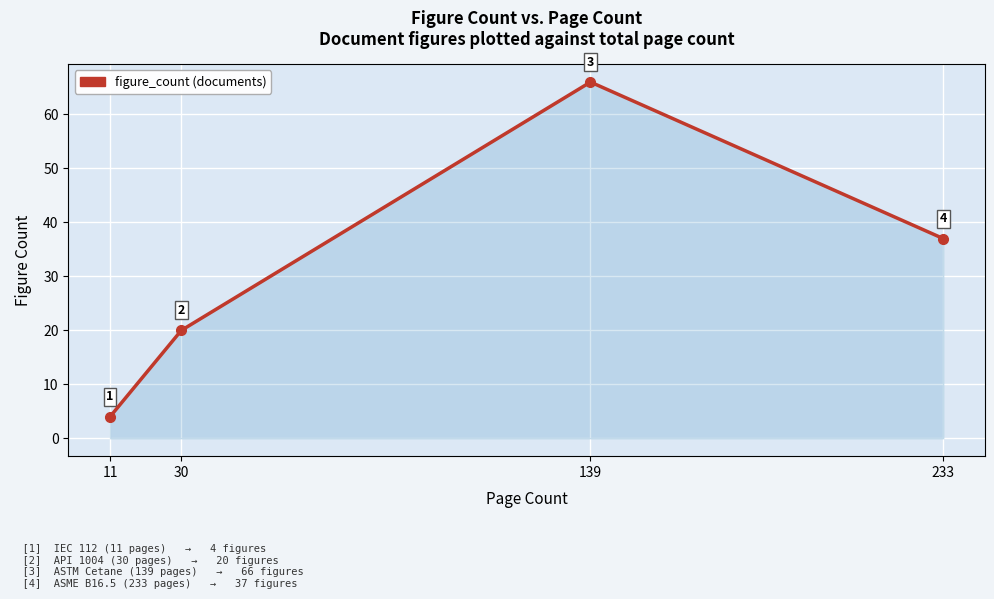

At which category does the chart reach its minimum across all series?

11